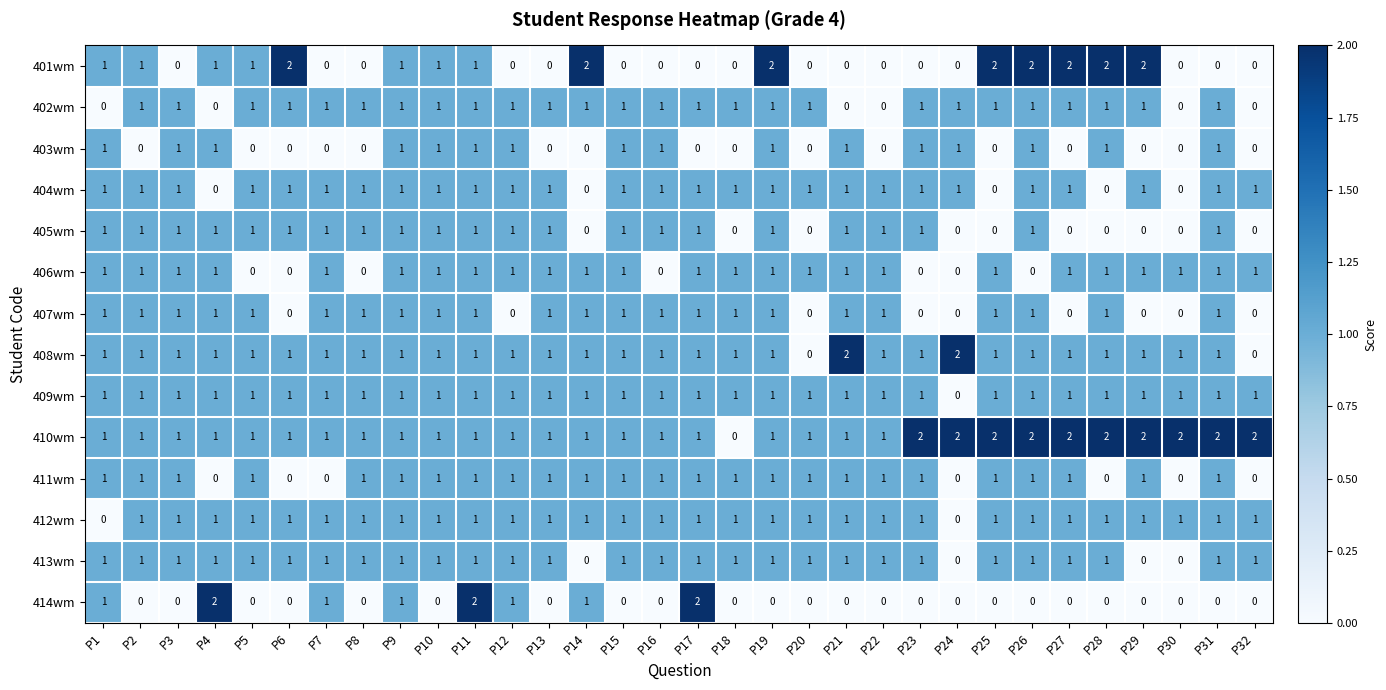

True or false: 401wm has a value of 1 at P16.

False